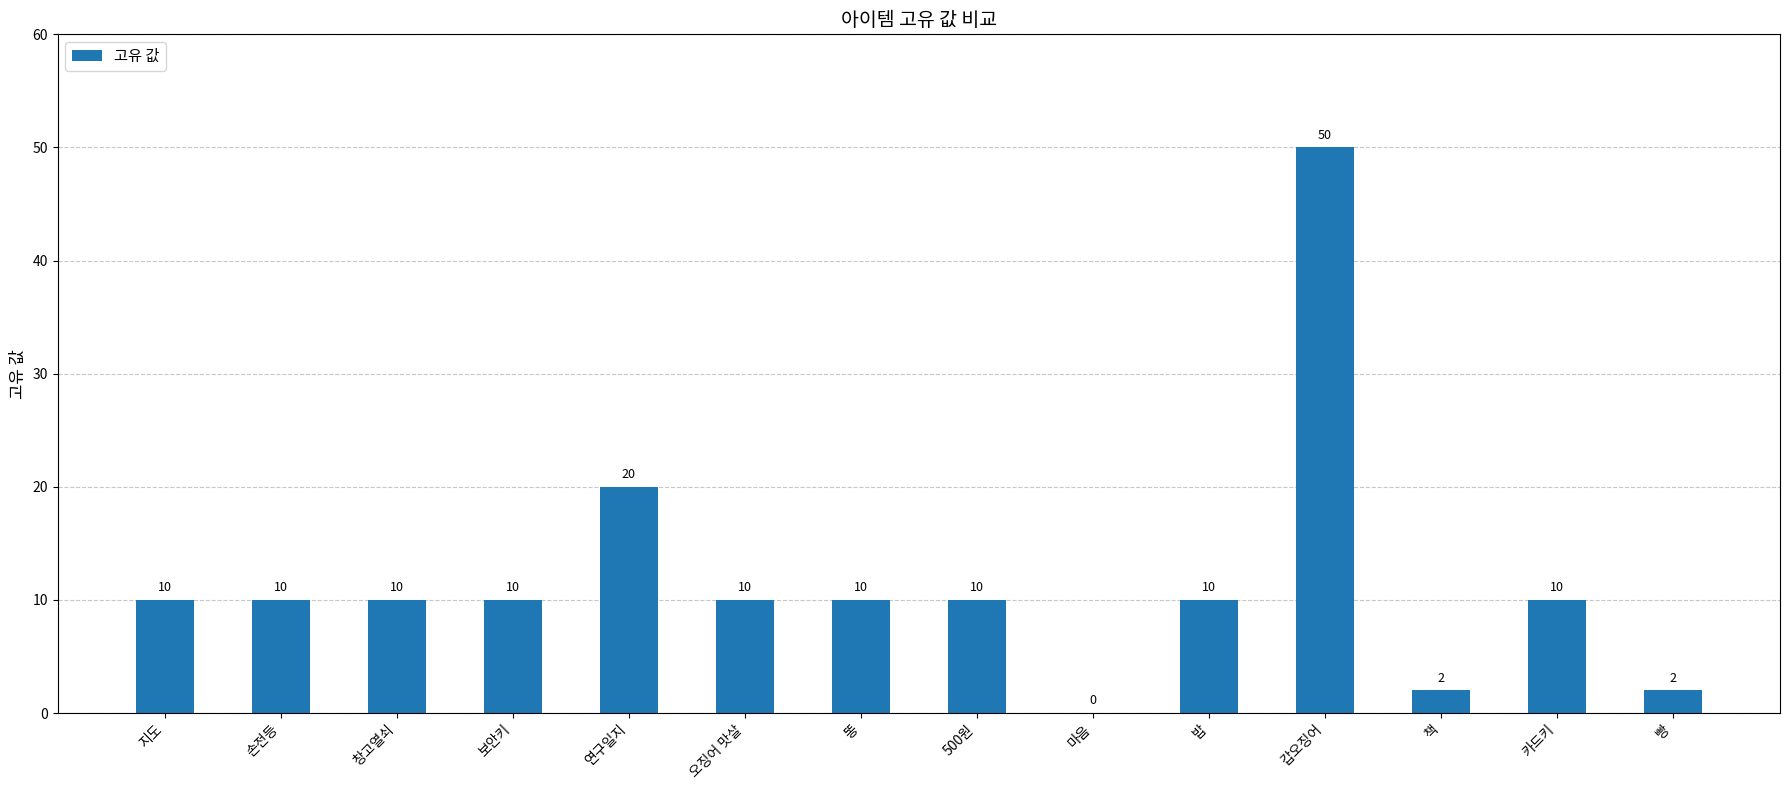

At which label is the value closest to 25?

연구일지